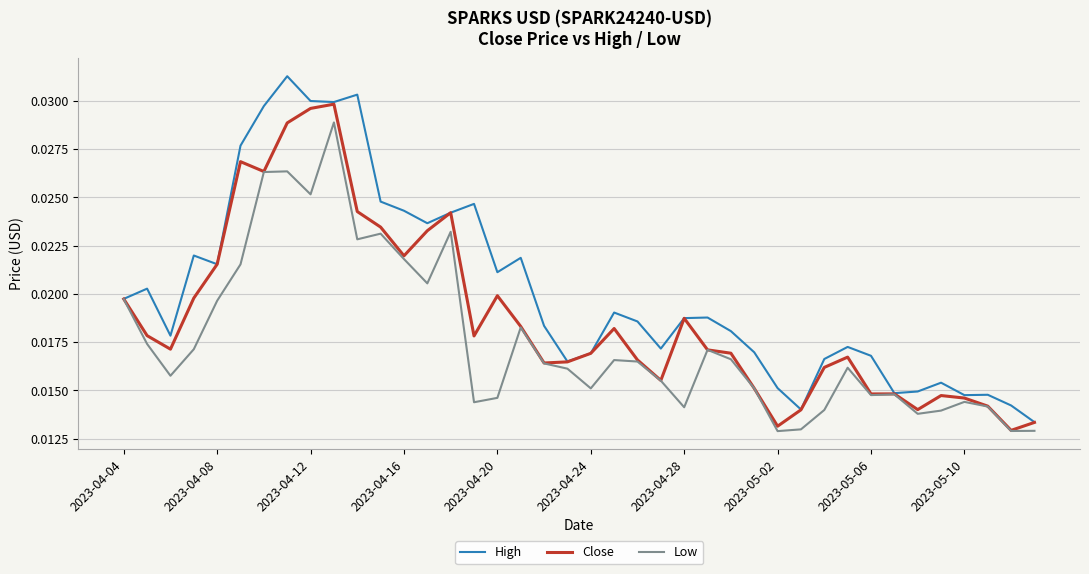

Which series has the widest spread of values?

High